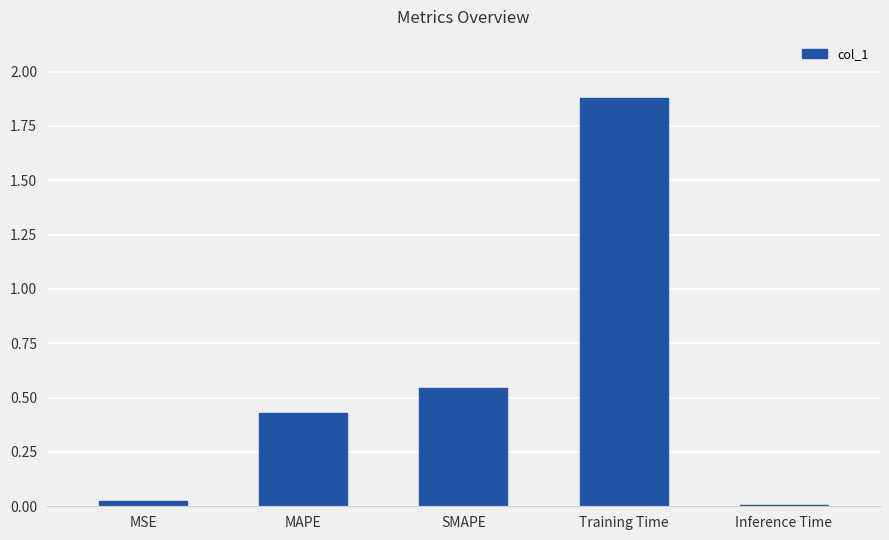

Which has a higher value, SMAPE or Inference Time?

SMAPE